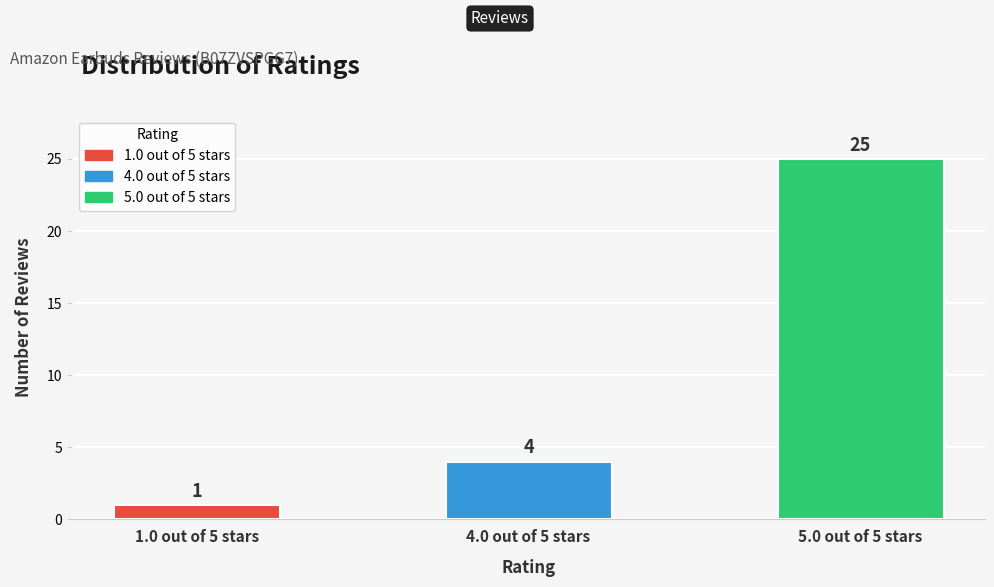

Reading right to left, what are all the values shown in this chart?

25	4	1